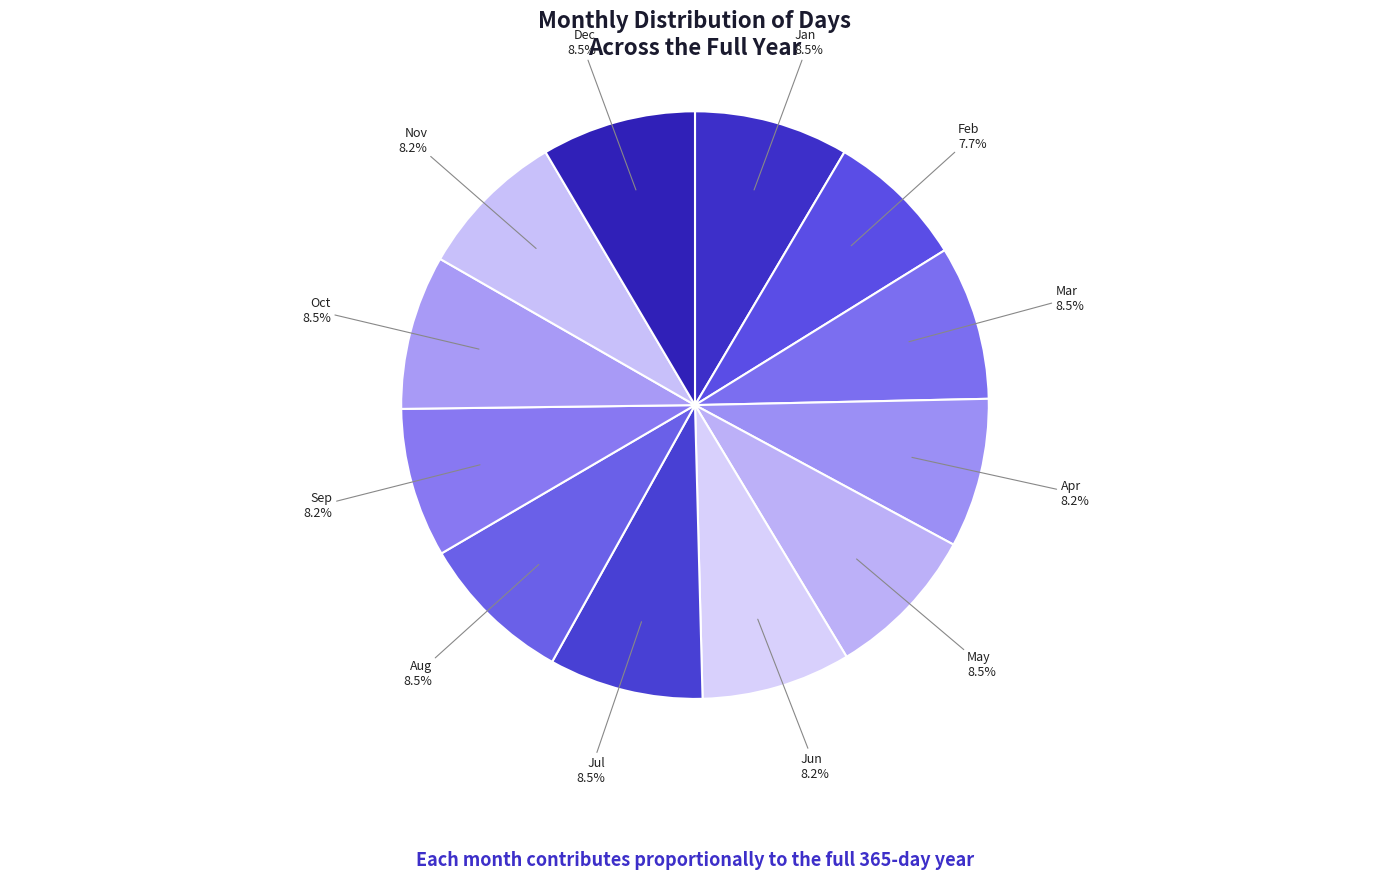

How many segments does this pie chart have?

12